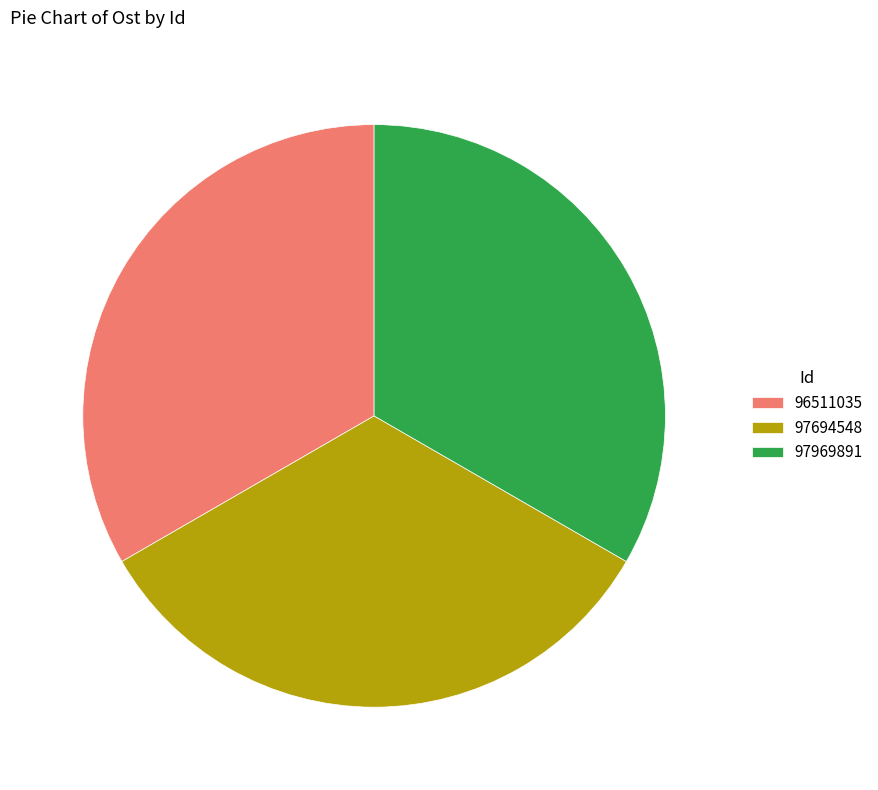

Is there any slice that represents more than half of the pie?

No